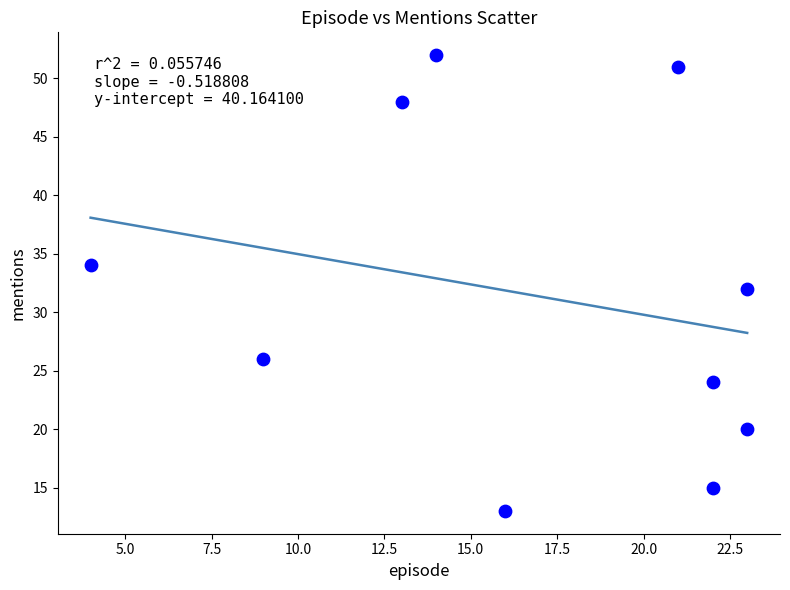

What is the range of Y values (max minus min)?

39